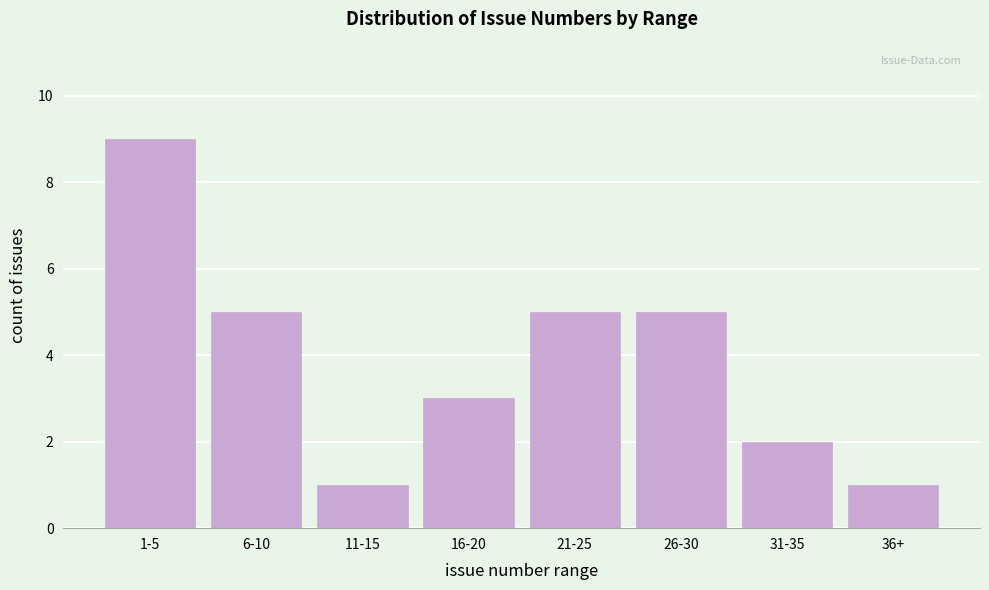

Reading left to right, what are all the values shown in this chart?

1-5=9	6-10=5	11-15=1	16-20=3	21-25=5	26-30=5	31-35=2	36+=1